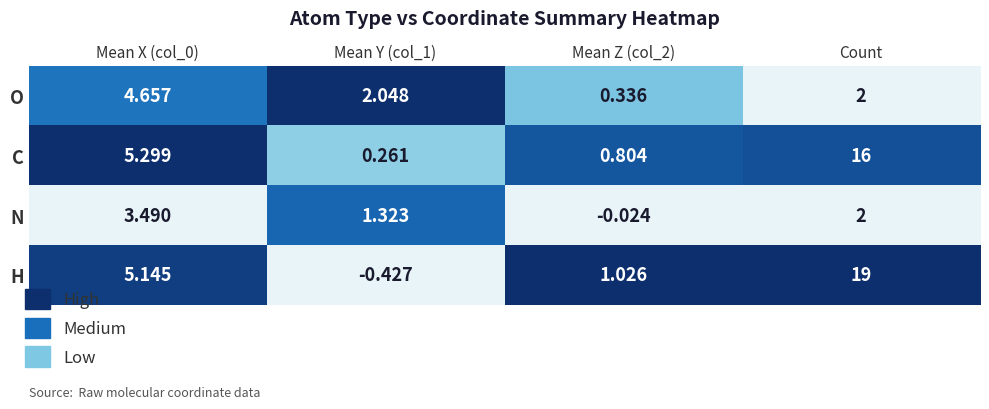

At which category is the sum across all series the highest?

Count